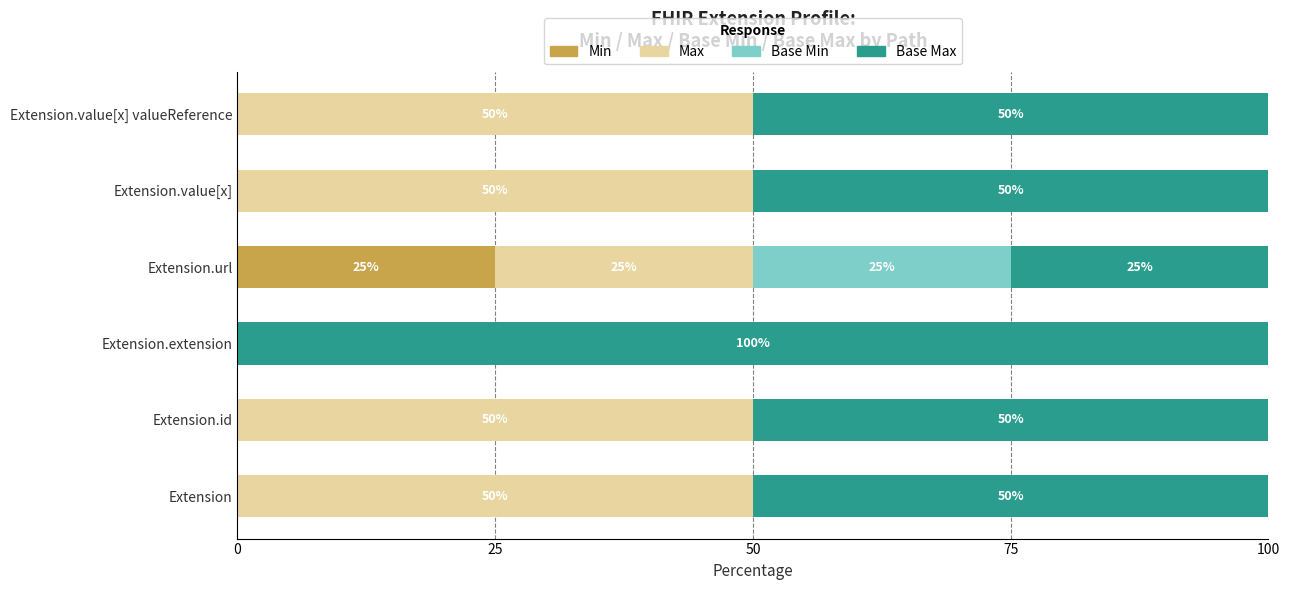

The value of Min at Extension.id is 0. True or false?

True